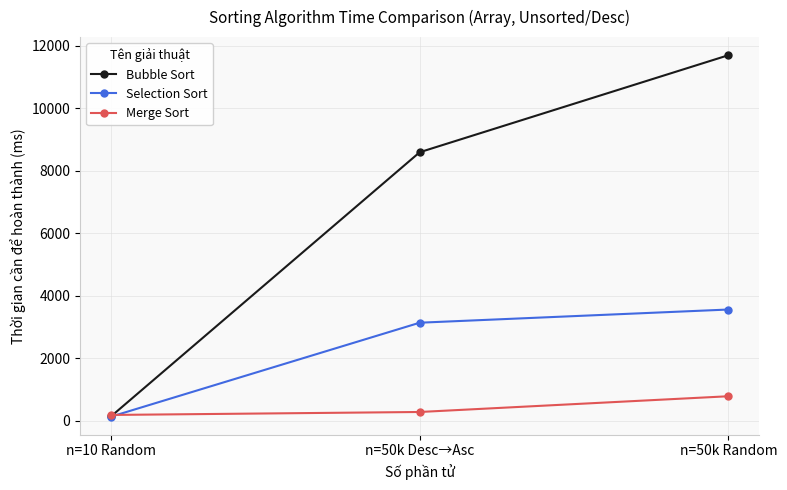

Does the chart have visible grid lines?

Yes